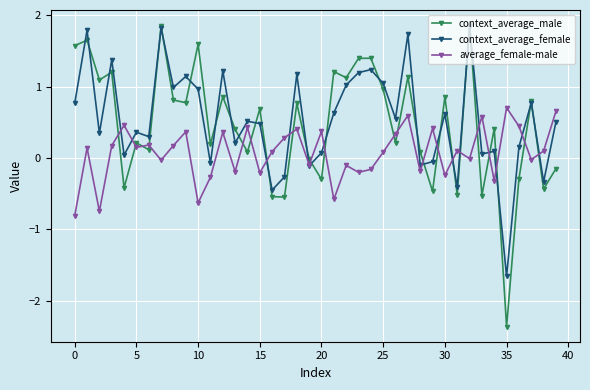

What is the minimum value for context_average_male?

-2.4